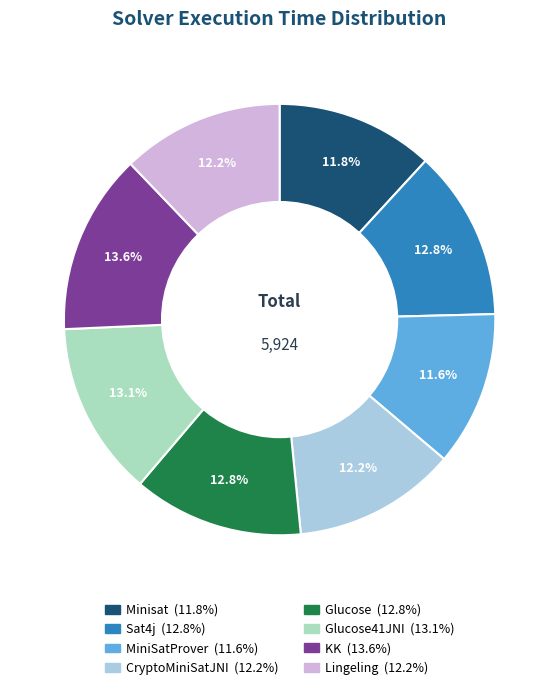

Is there a majority slice in this chart?

No